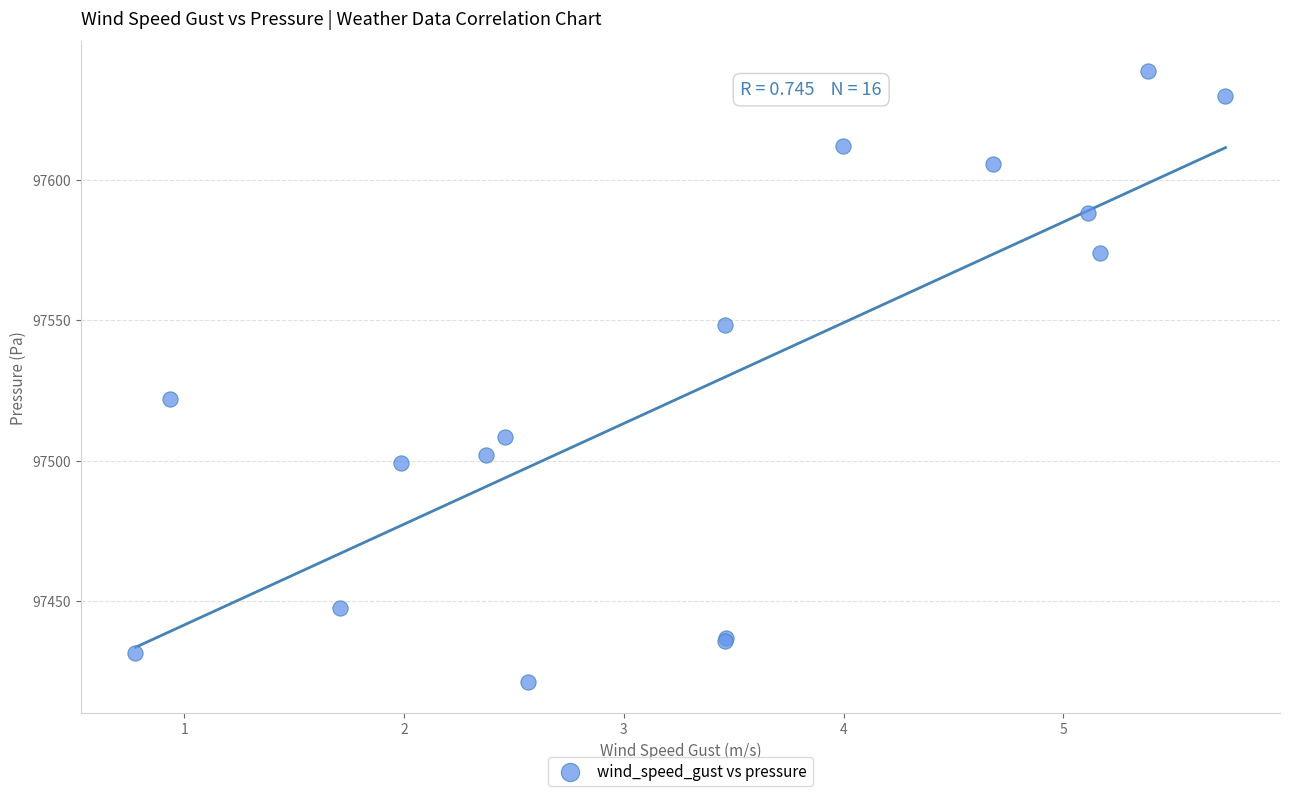

What Y value in the scatter plot is closest to 97529?

97521.9